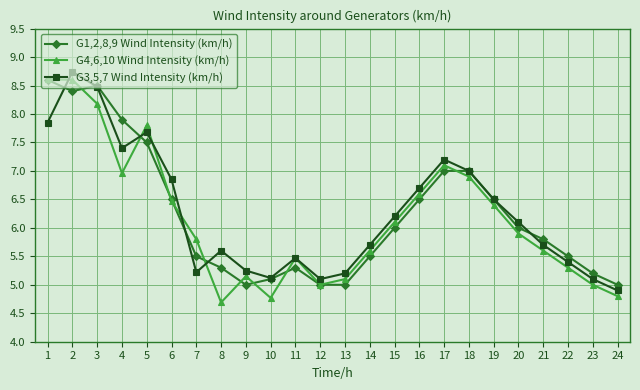

What is the average value of the G1,2,8,9 Wind Intensity (km/h) series?

6.2